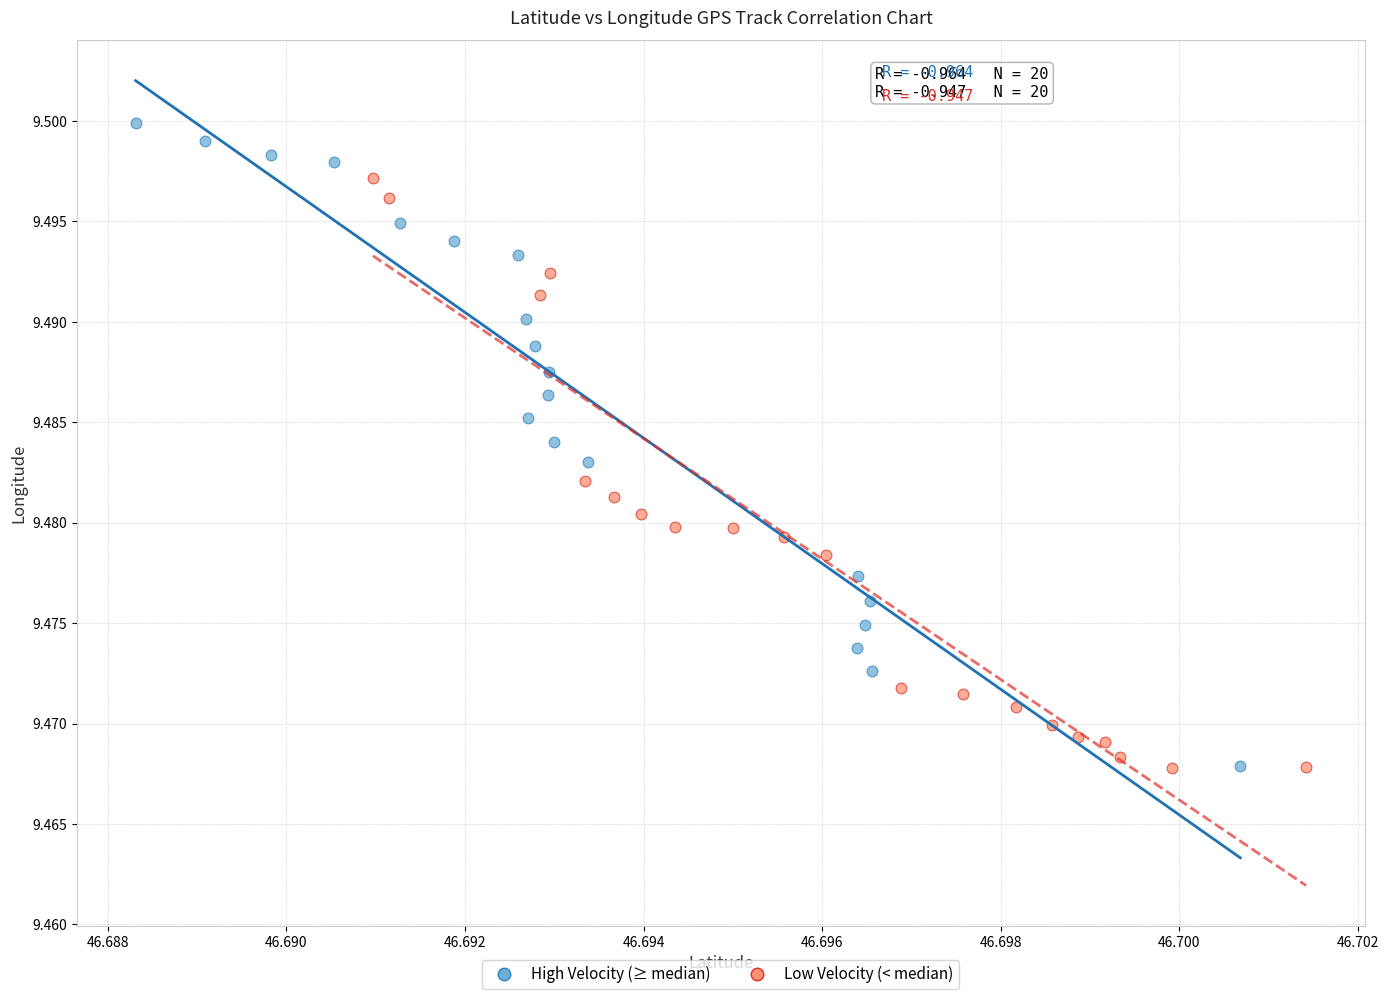

Which series has the widest spread of Y values?

High Velocity (≥ median)